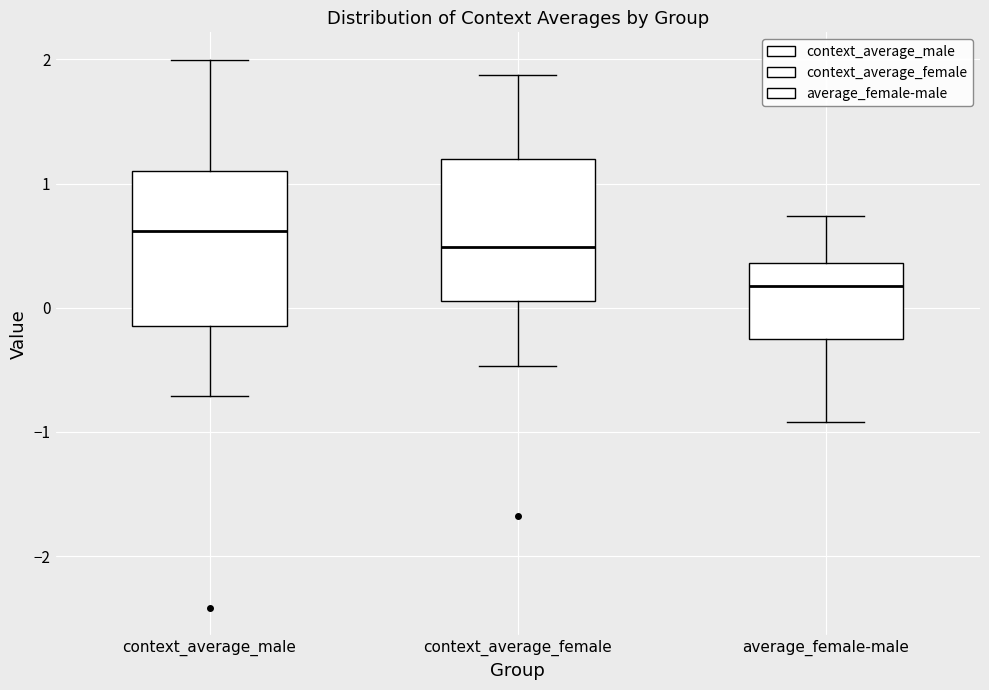

Comparing the boxes themselves (not the whiskers), which one is the tallest?

context_average_male